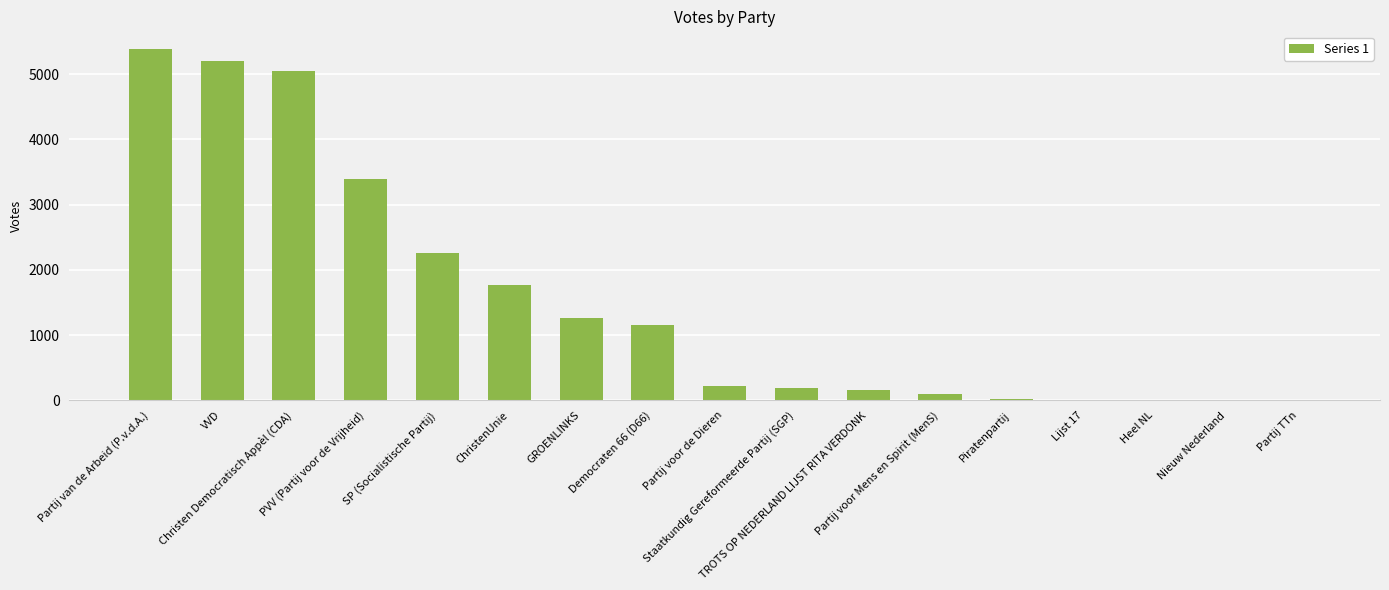

Are the bars horizontal?

No